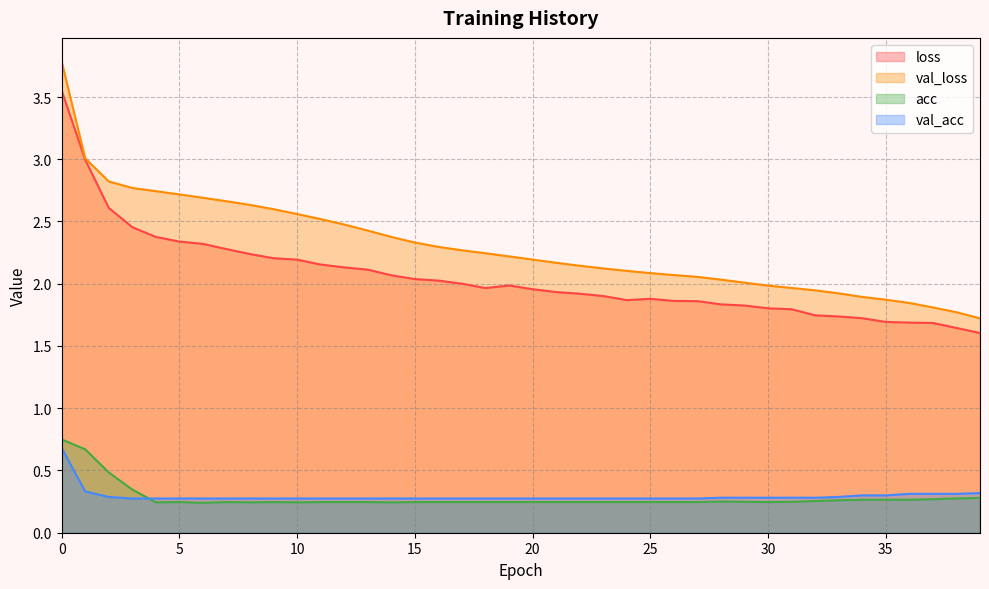

What is the greatest value displayed?

3.8